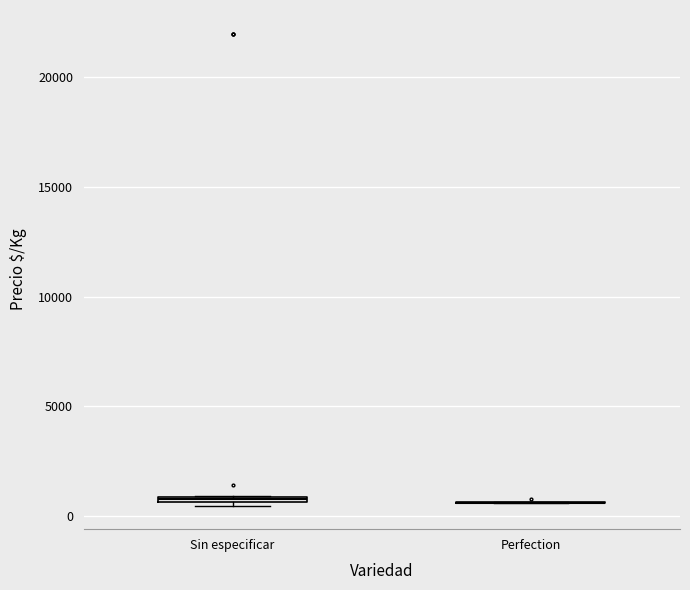

Where is the lower edge of the box for Sin especificar on the y-axis? The values are not printed on the chart, so give them approximately, as read against the axis.

500